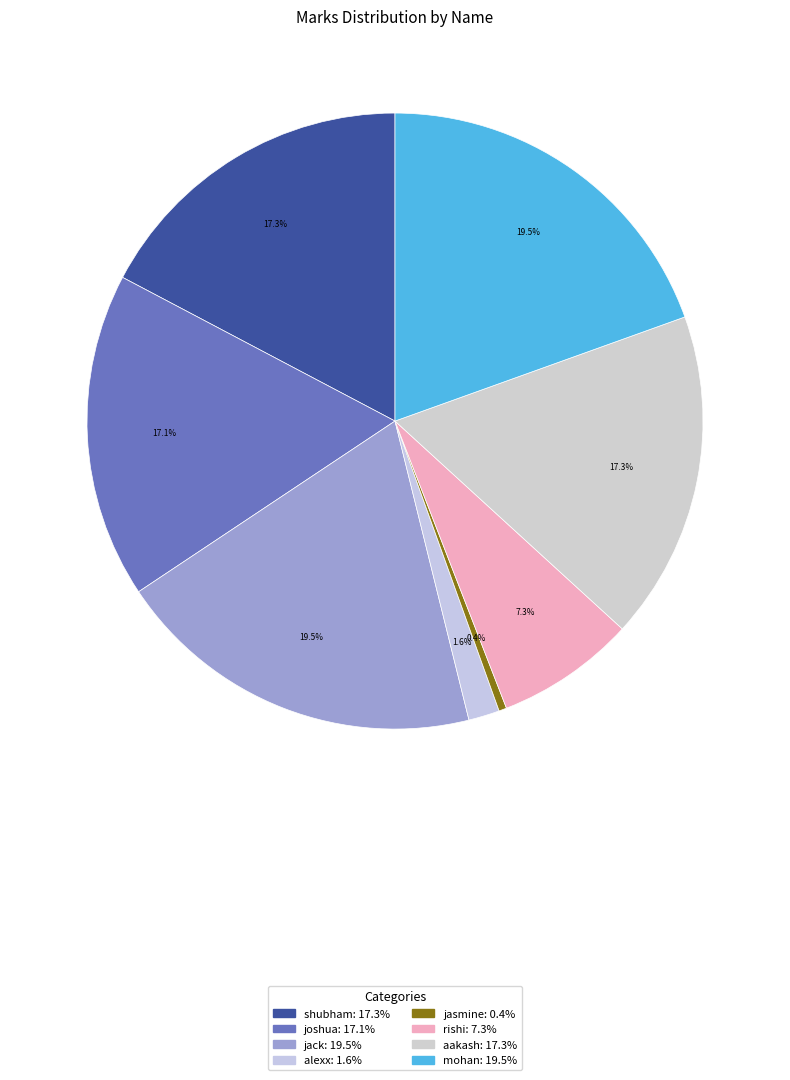

Which category has the biggest portion of the pie?

jack